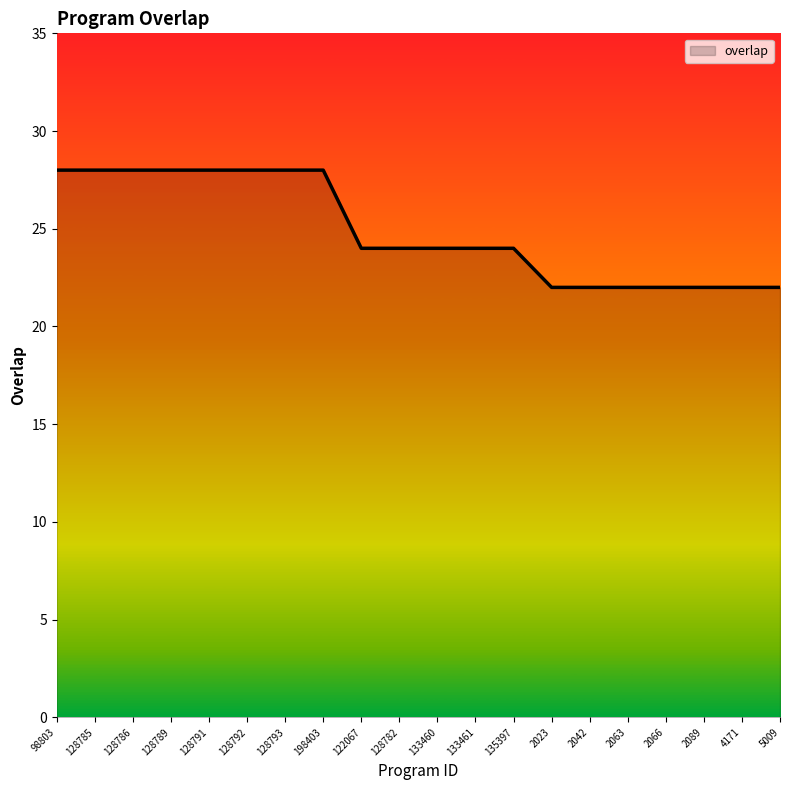

What is the smallest value displayed?

22